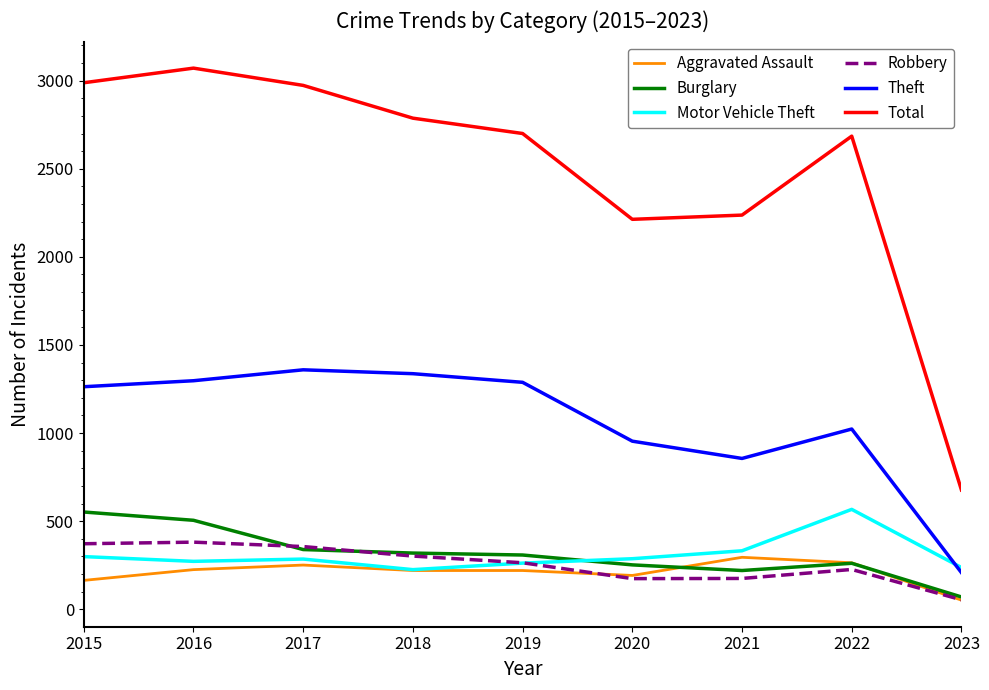

Which series changed the most between 2017 and 2020?

Total